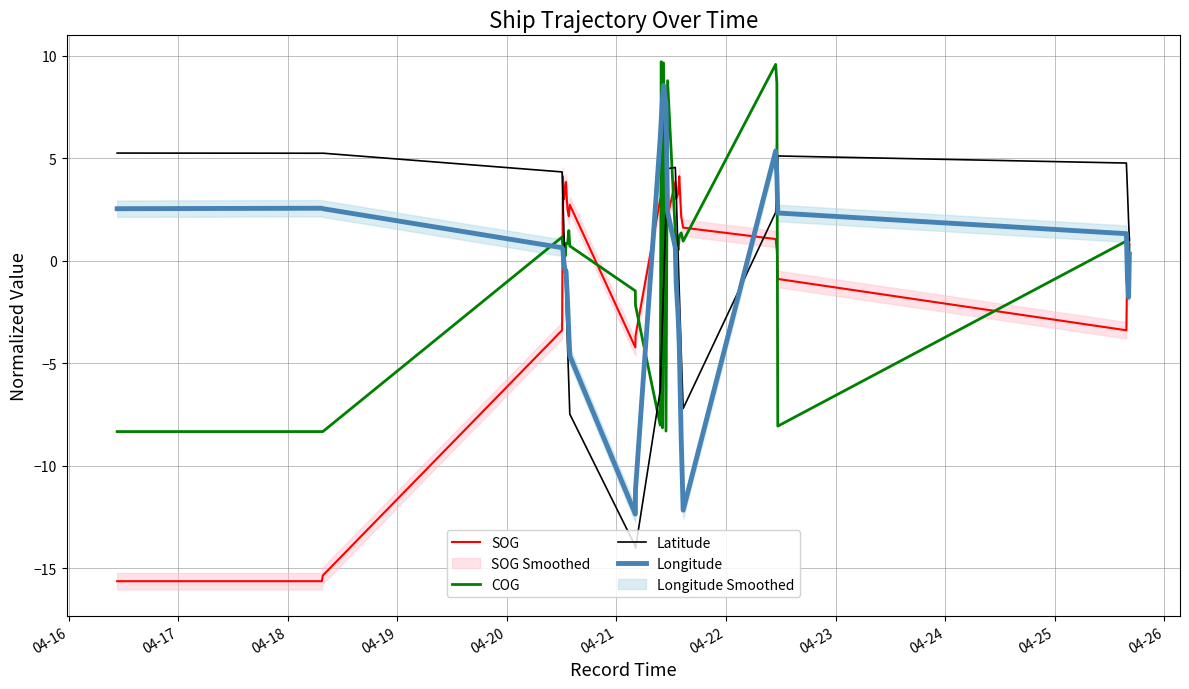

How many lines are shown in the chart?

4